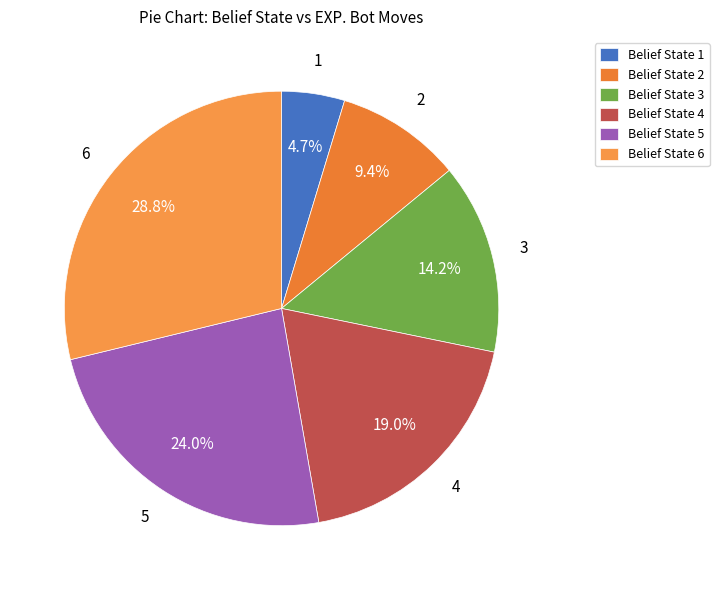

How many slices are in this pie chart?

6